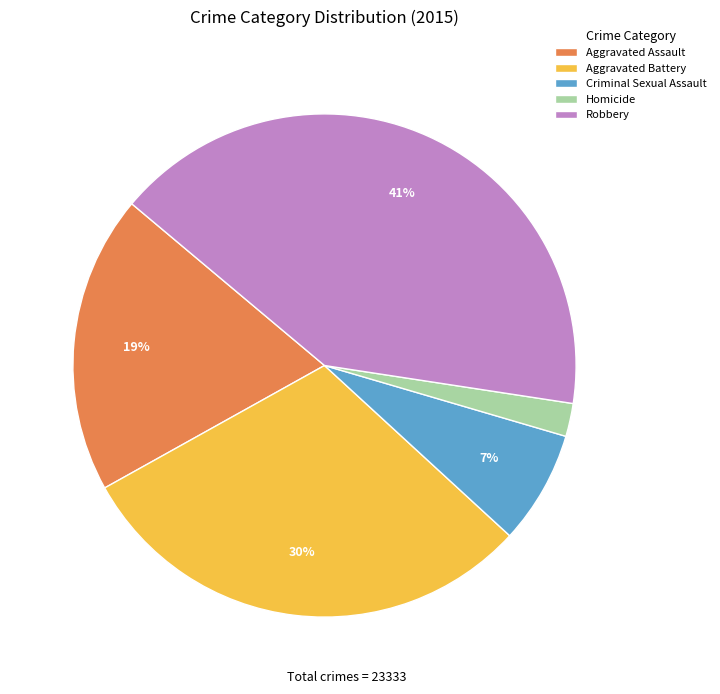

Which category has the biggest portion of the pie?

Robbery